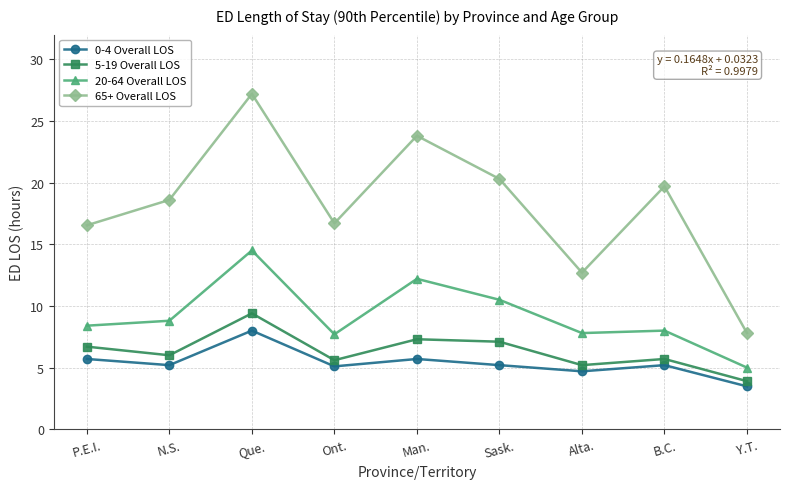

Is this an area chart (filled region under the line)?

No